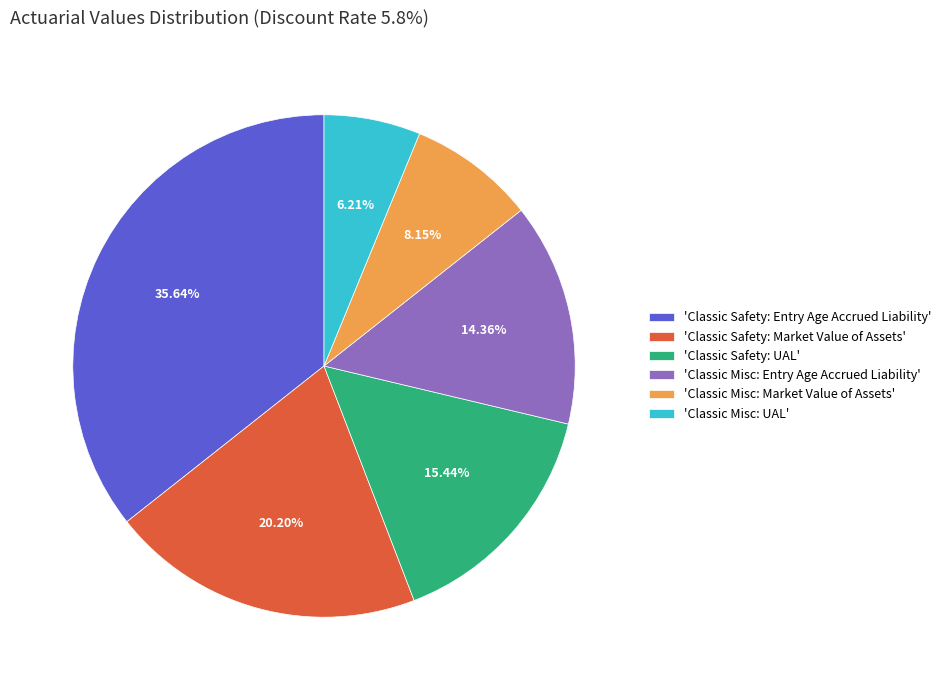

Is there any slice that represents more than half of the pie?

No